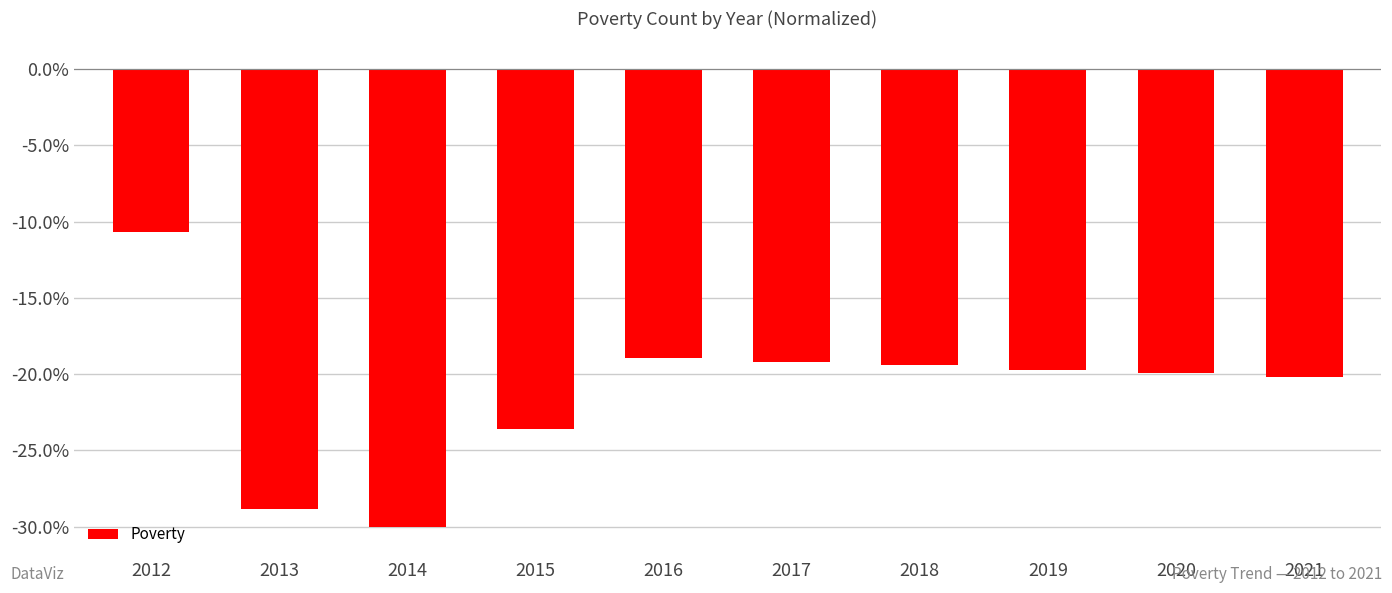

The chart shows a value of -19.2 at 2017. True or false?

True